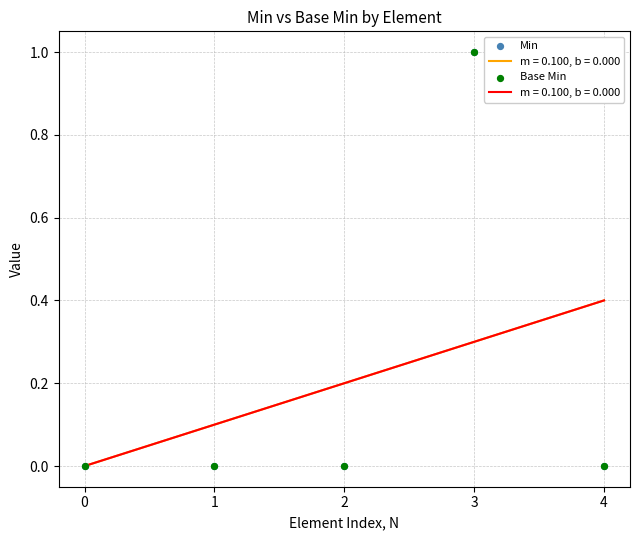

Which series has the widest spread of Y values?

Min